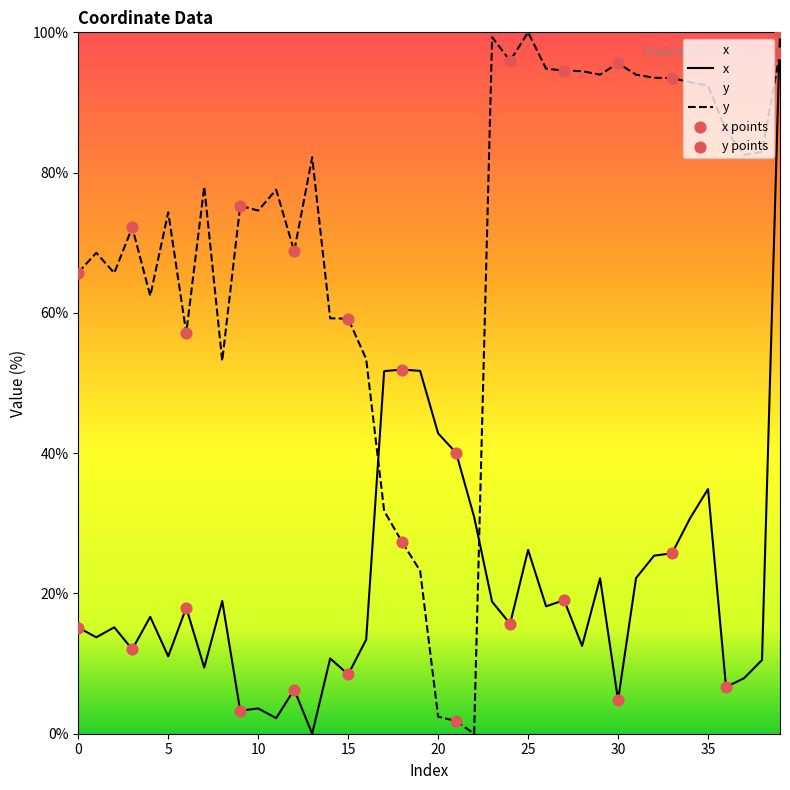

Which series reaches the minimum Y coordinate?

x